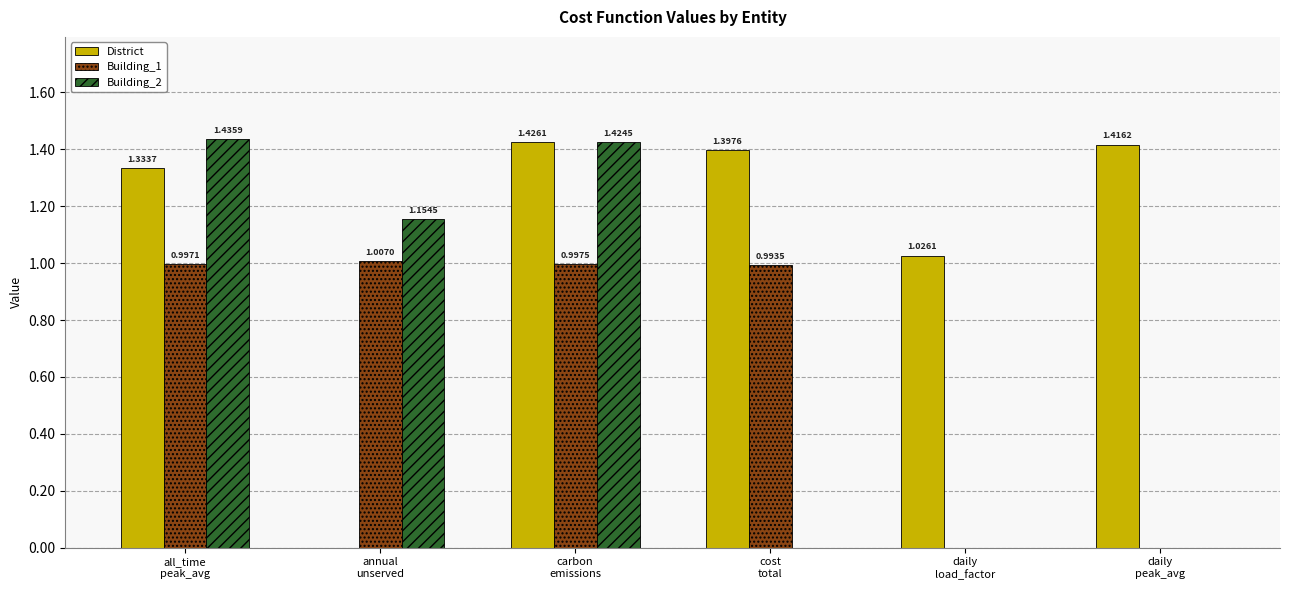

Which series has the largest total across all categories?

District